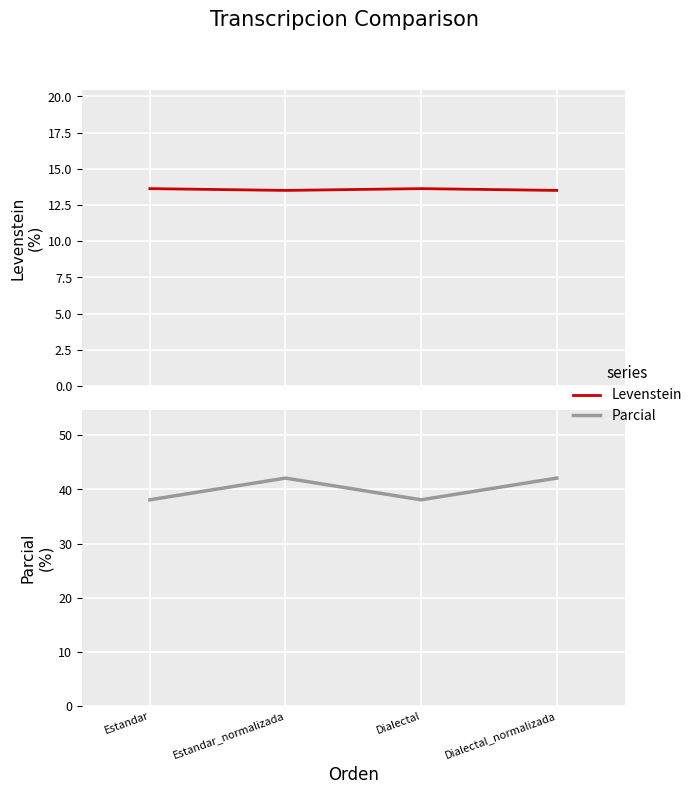

Rank the series by their average value, from lowest to highest.

Levenstein, Parcial